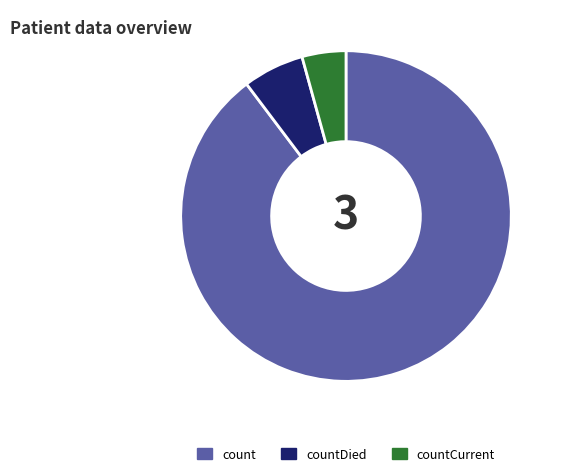

Count the number of slices in the pie.

3